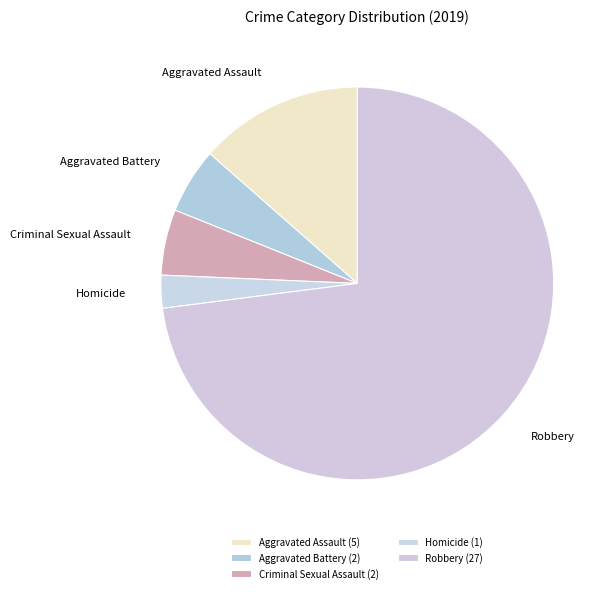

The Robbery slice represents 73% of the pie. True or false?

True